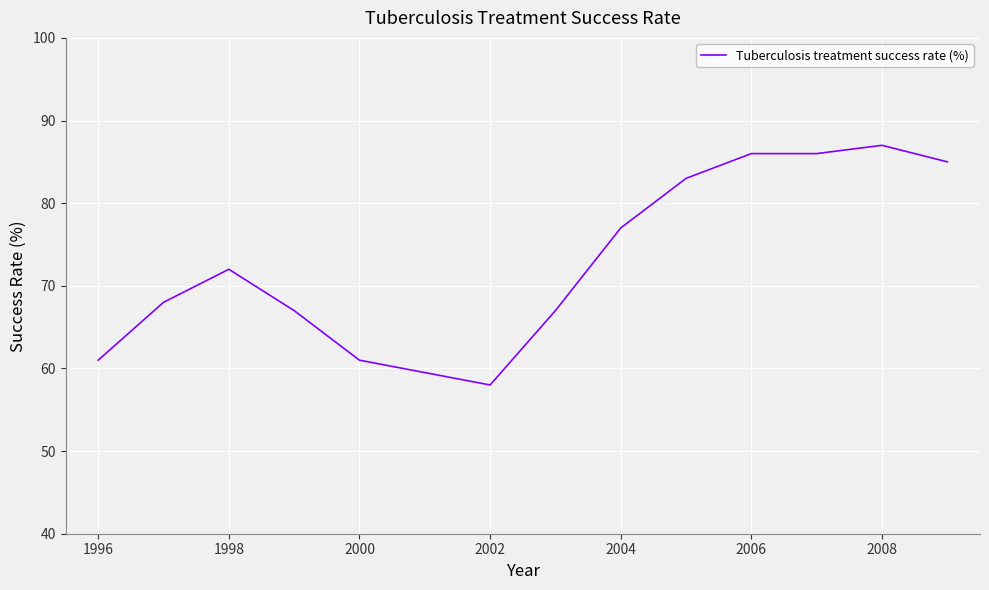

Reading left to right, extract all data points from this chart.

61	68	72	67	61	58	67	77	83	86	86	87	85